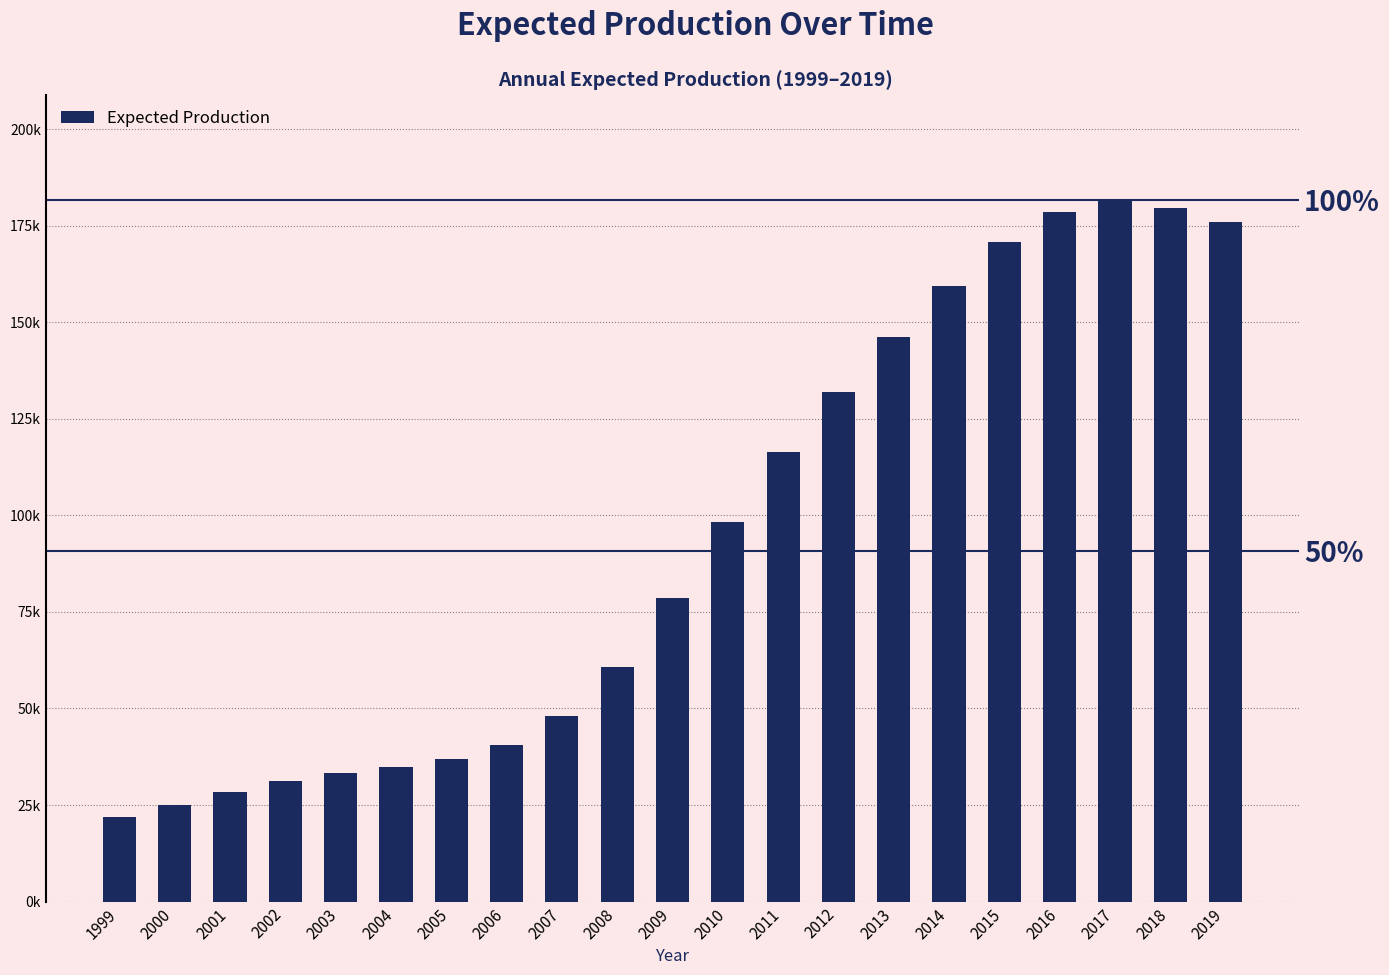

Does the chart contain any negative values?

No